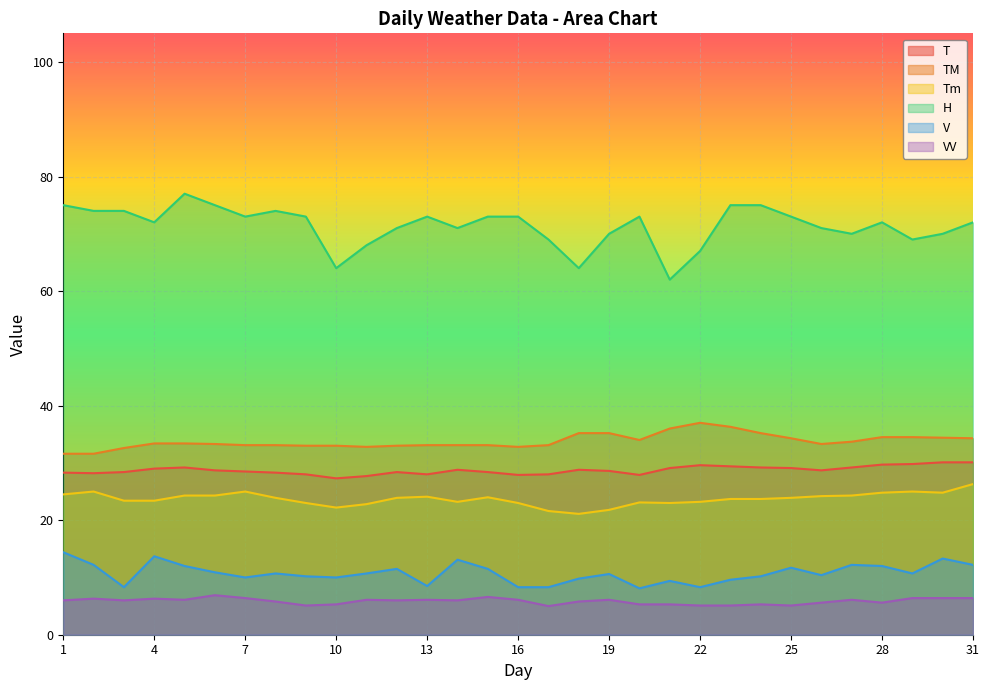

At 10, list the series in order from largest to smallest.

H, TM, T, Tm, V, VV